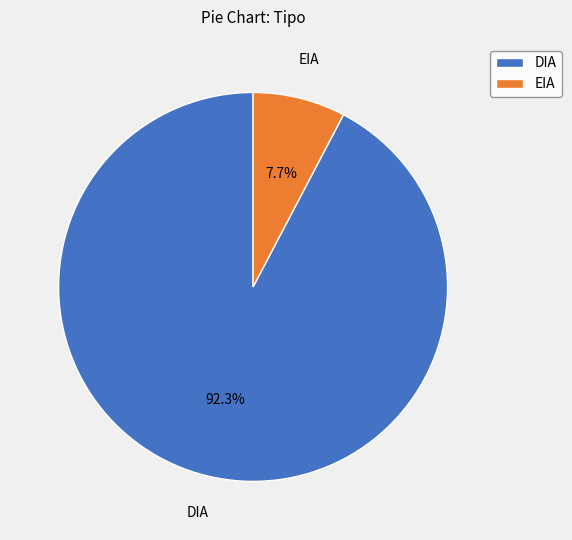

To the nearest percent, what percentage of the pie is EIA?

8%